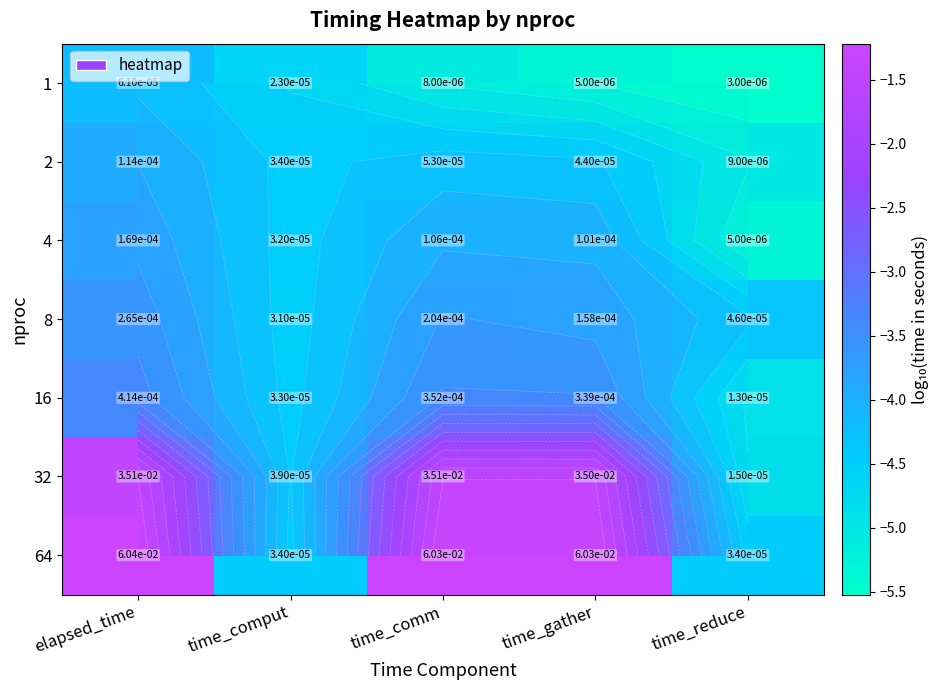

Which series has the largest total across all categories?

64